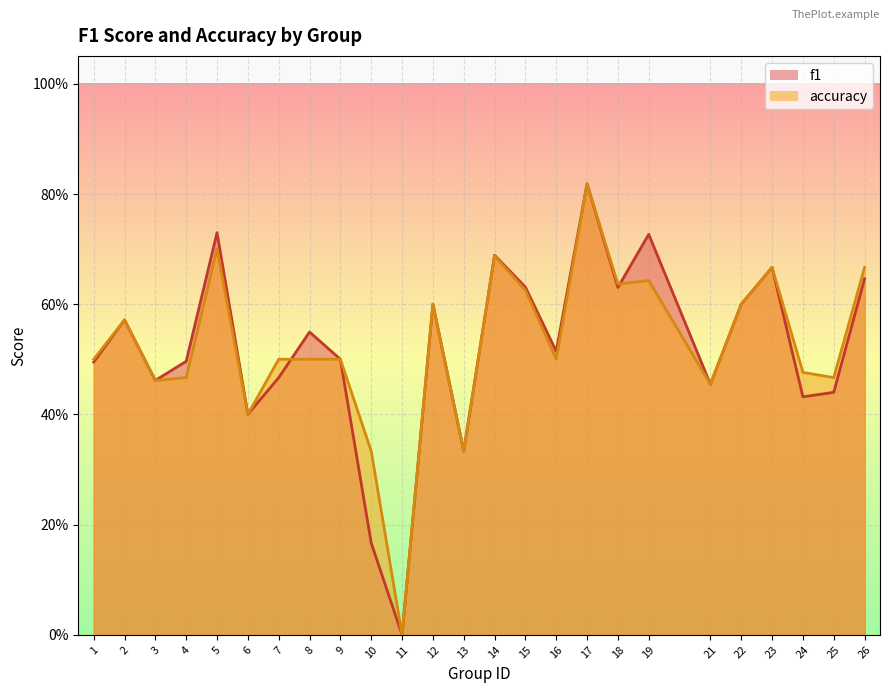

True or false: f1 has a value of 0.5 at 4.

True